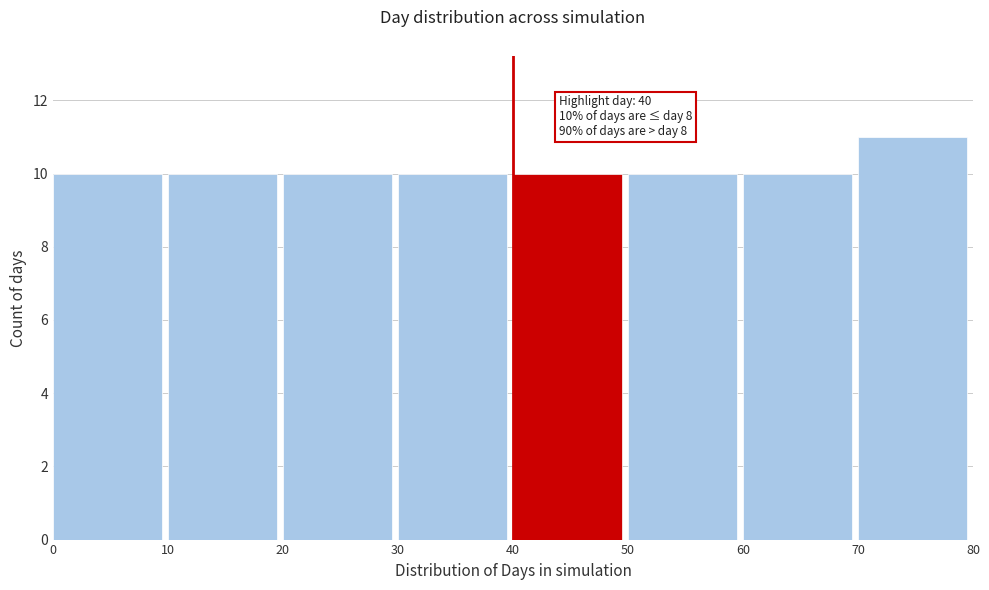

Which range on the x-axis has the tallest bar?

70 to 80